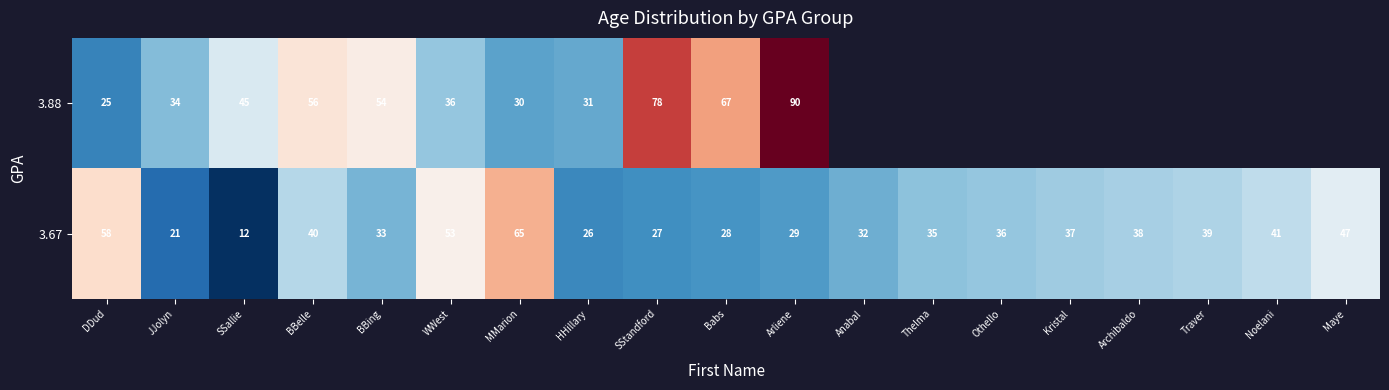

What is the spread (max minus min) of values at WWest?

17